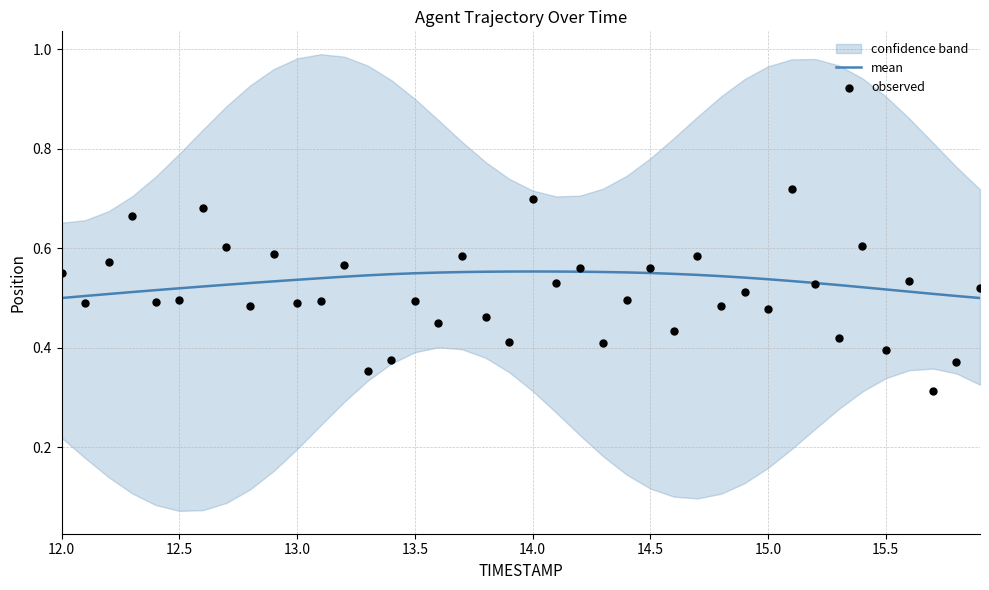

Is it true that mean equals 0.2 at 15.0?

False